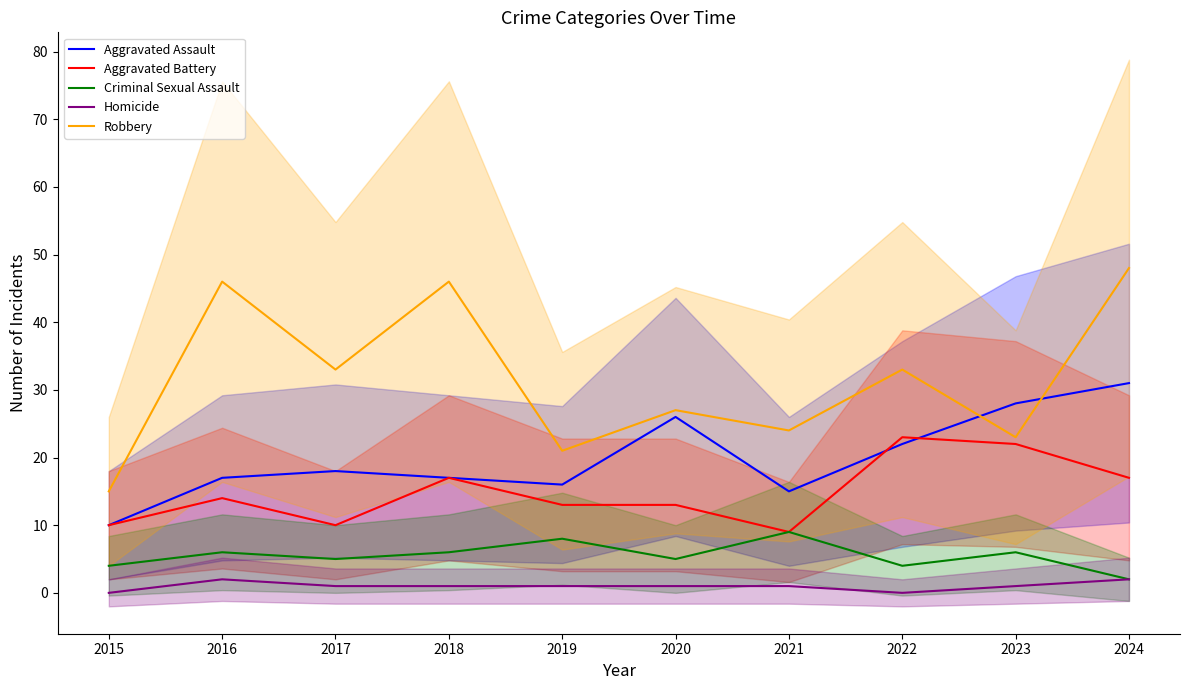

At 2020, list the series in order from largest to smallest.

Robbery, Aggravated Assault, Aggravated Battery, Criminal Sexual Assault, Homicide